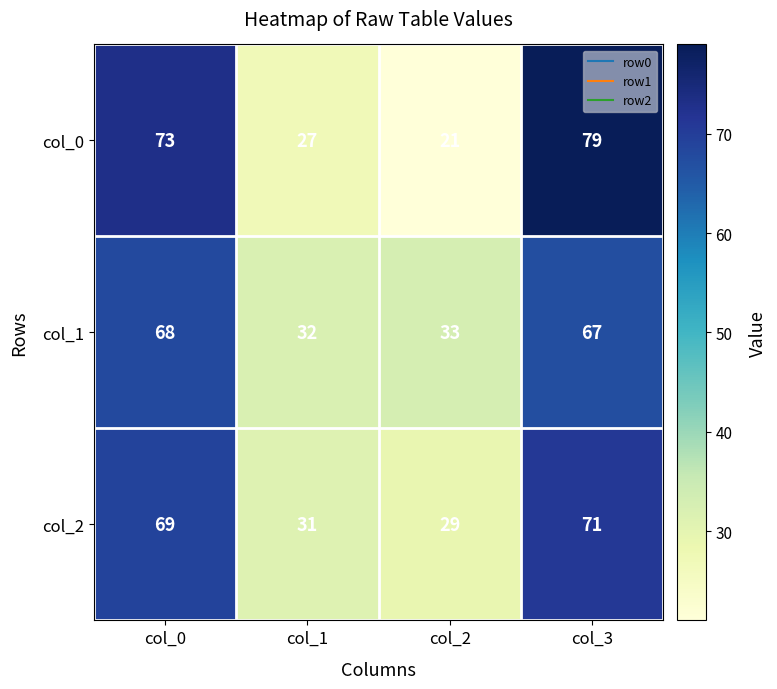

At col_1, list the series in order from smallest to largest.

col_0, col_2, col_1